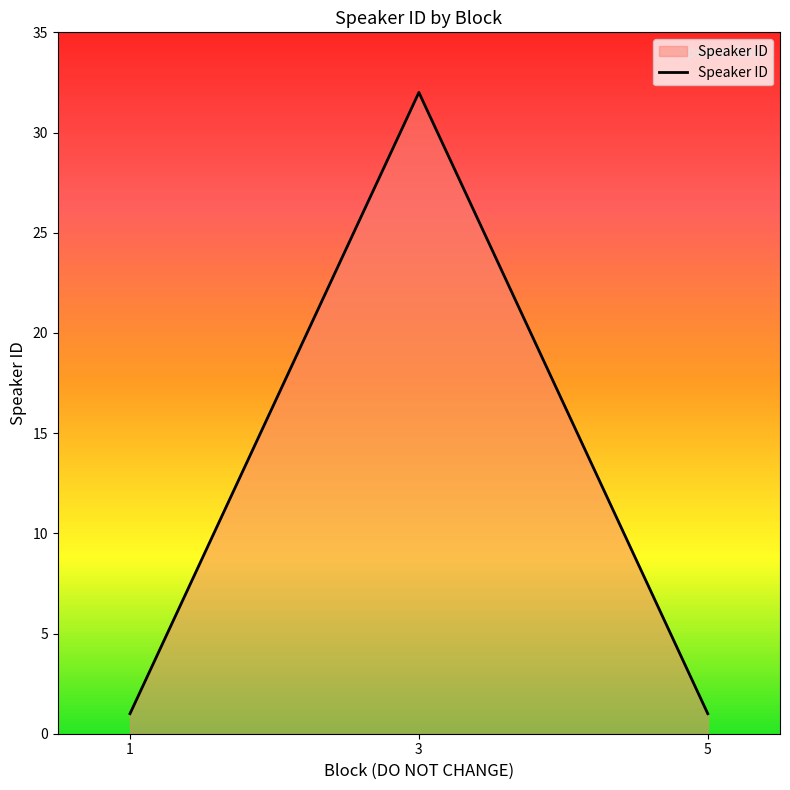

What is the minimum value shown in the chart?

1